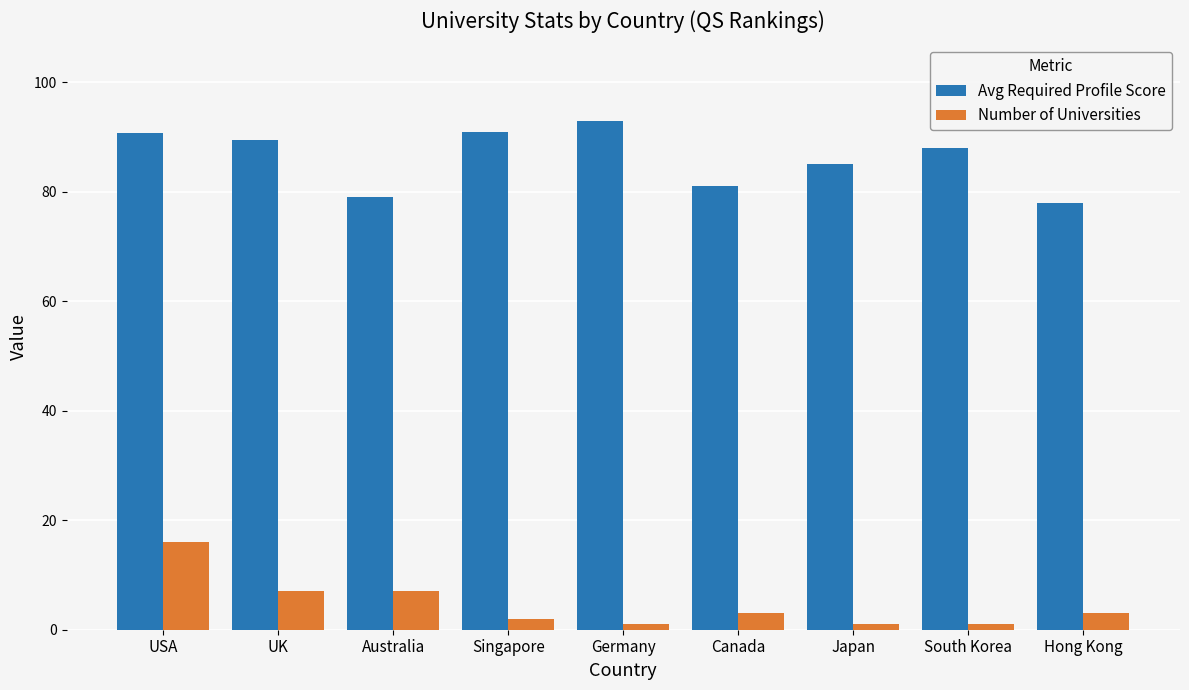

What is the total value across all series at UK?

96.4